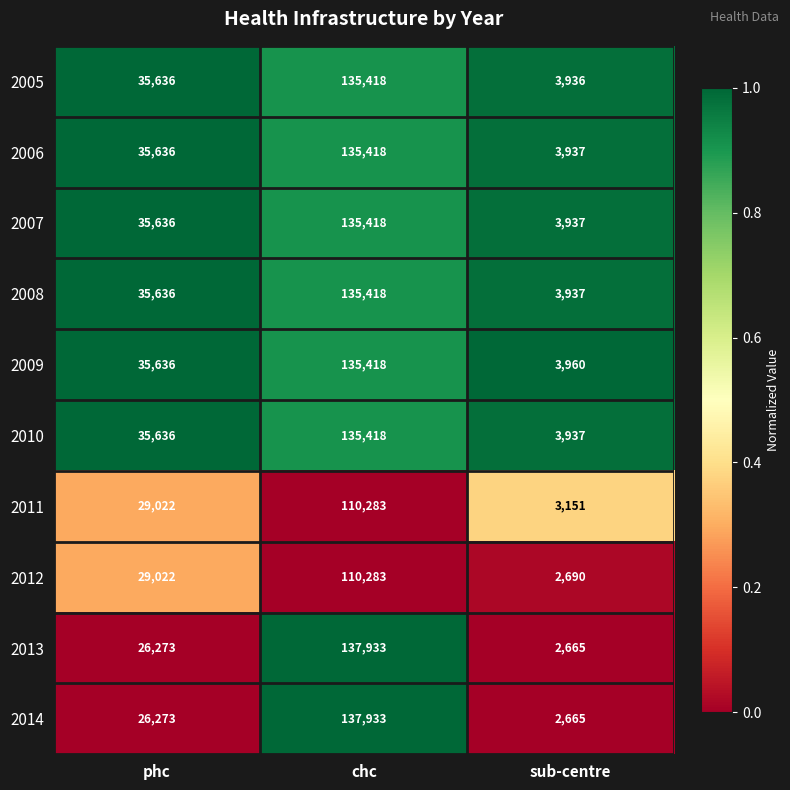

Reading right to left, what are all the values shown in this chart?

2005: sub-centre=3936	chc=135418	phc=35636
2006: sub-centre=3937	chc=135418	phc=35636
2007: sub-centre=3937	chc=135418	phc=35636
2008: sub-centre=3937	chc=135418	phc=35636
2009: sub-centre=3960	chc=135418	phc=35636
2010: sub-centre=3937	chc=135418	phc=35636
2011: sub-centre=3151	chc=110283	phc=29022
2012: sub-centre=2690	chc=110283	phc=29022
2013: sub-centre=2665	chc=137933	phc=26273
2014: sub-centre=2665	chc=137933	phc=26273